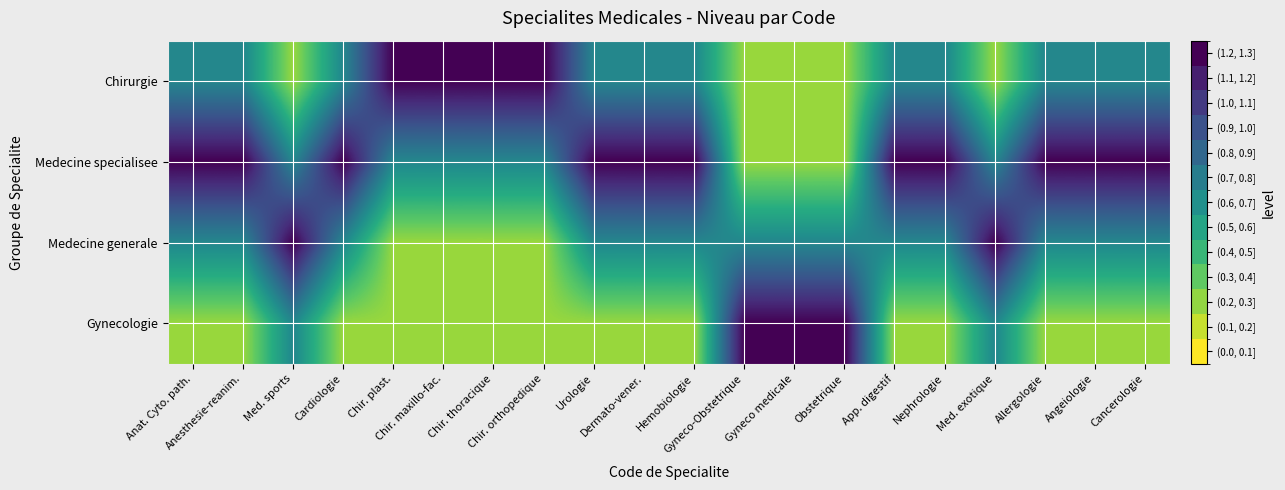

Which series has the largest range (max minus min)?

Chirurgie